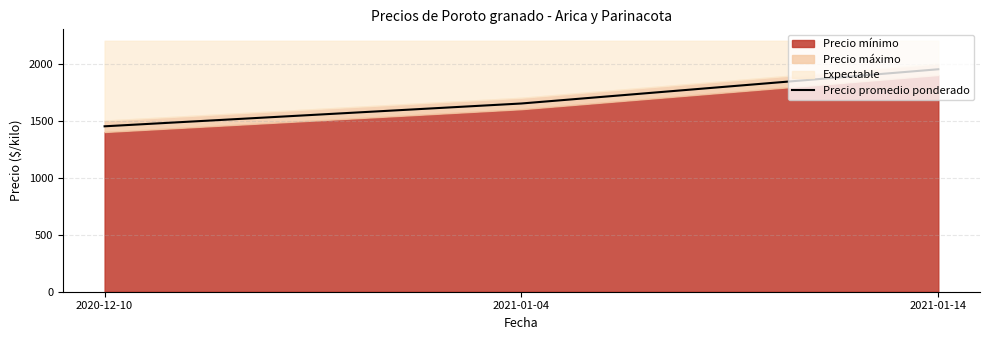

What is the difference between the maximum and minimum values?

500